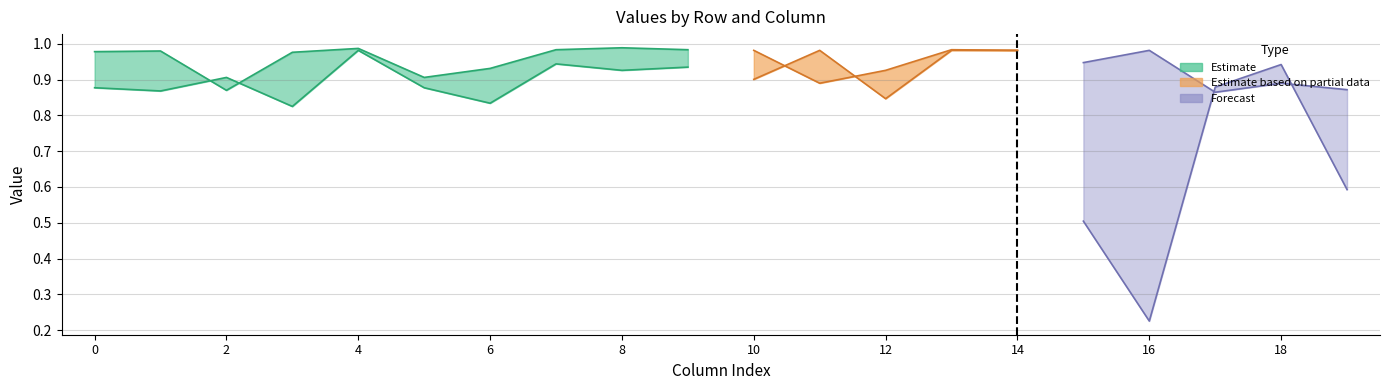

How many lines are shown in the chart?

6